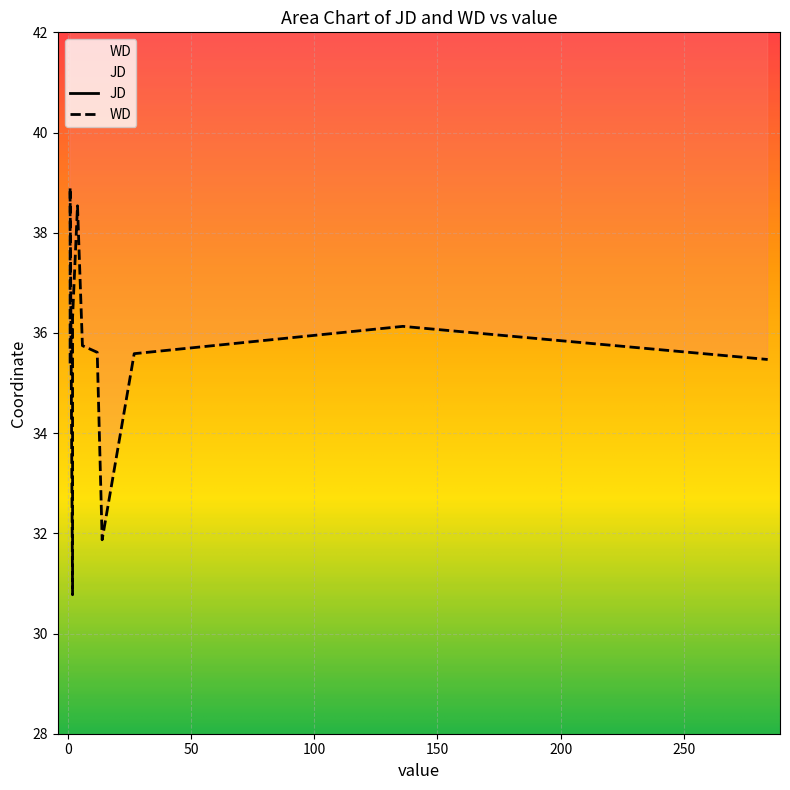

What is the difference between the maximum and minimum values in the JD series?

14.0